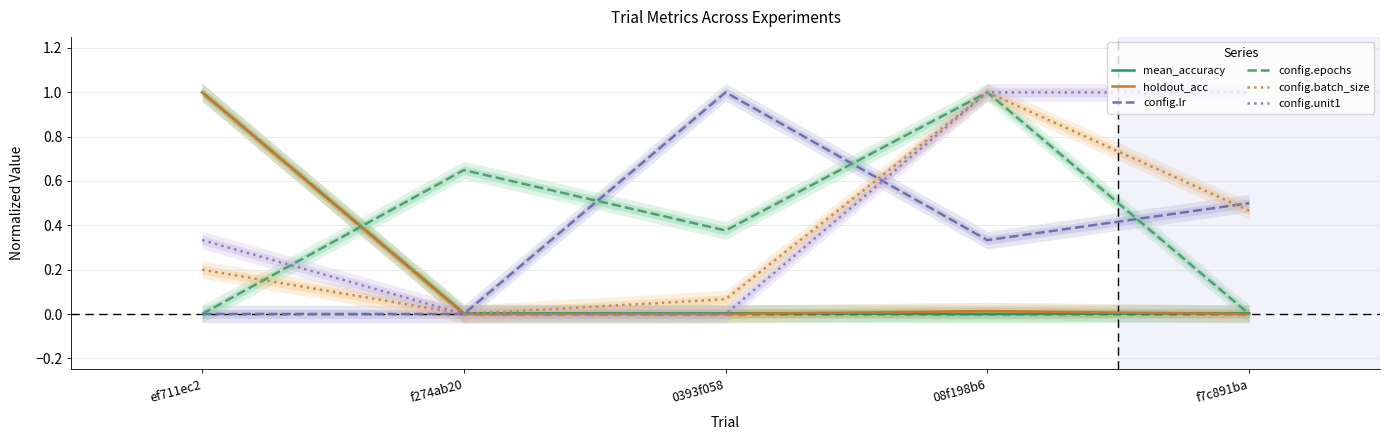

Which has a higher value, 0393f058 or f274ab20?

0393f058